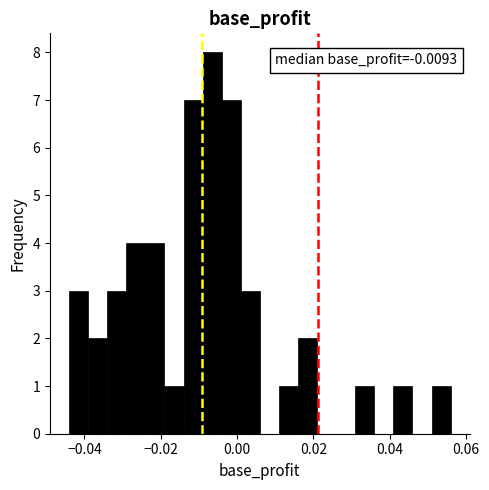

Around what value on the x-axis is the tallest bar? Give the approximate position of its centre, as read against the axis.

-0.006